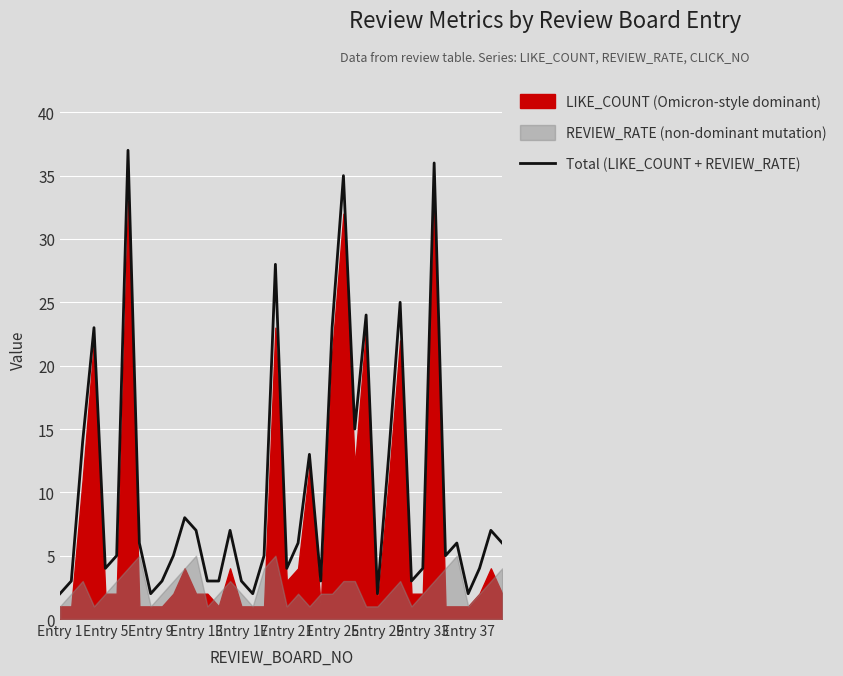

What is the maximum value for Total (LIKE_COUNT + REVIEW_RATE)?

37